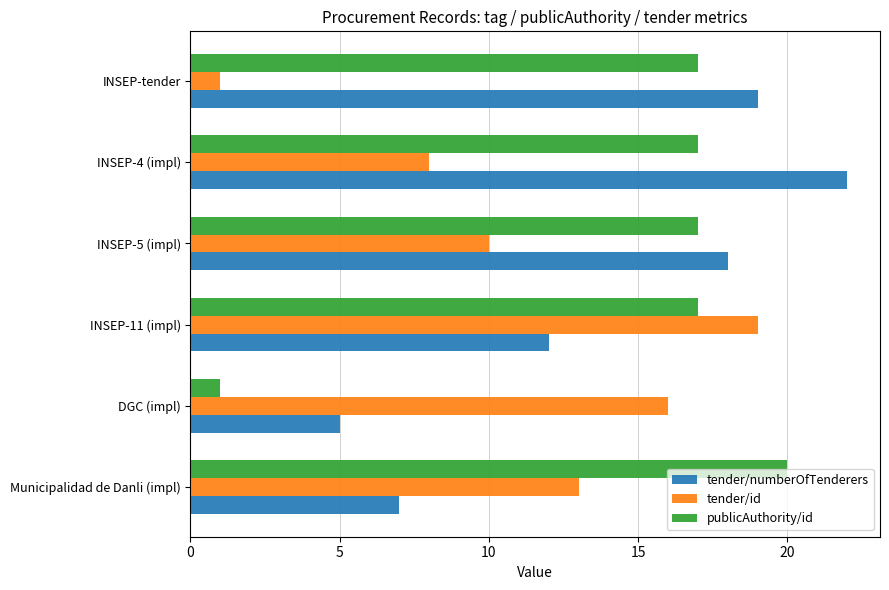

Which series has the largest total across all categories?

publicAuthority/id